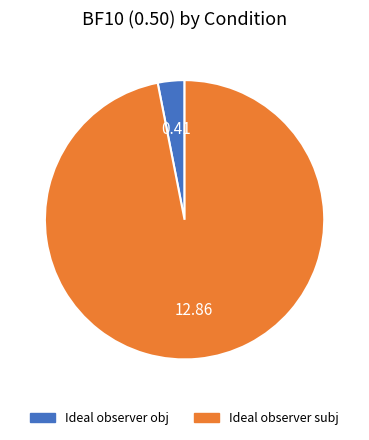

Do Ideal observer subj and Ideal observer obj together represent more than half of the pie?

Yes